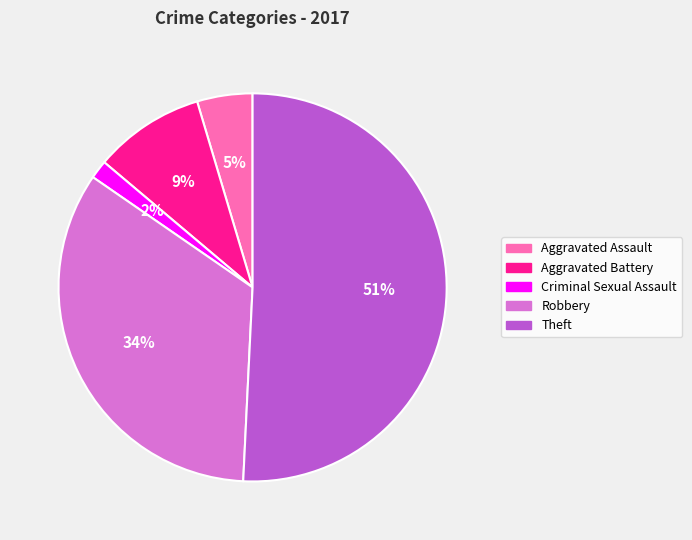

Which category accounts for the majority?

Theft